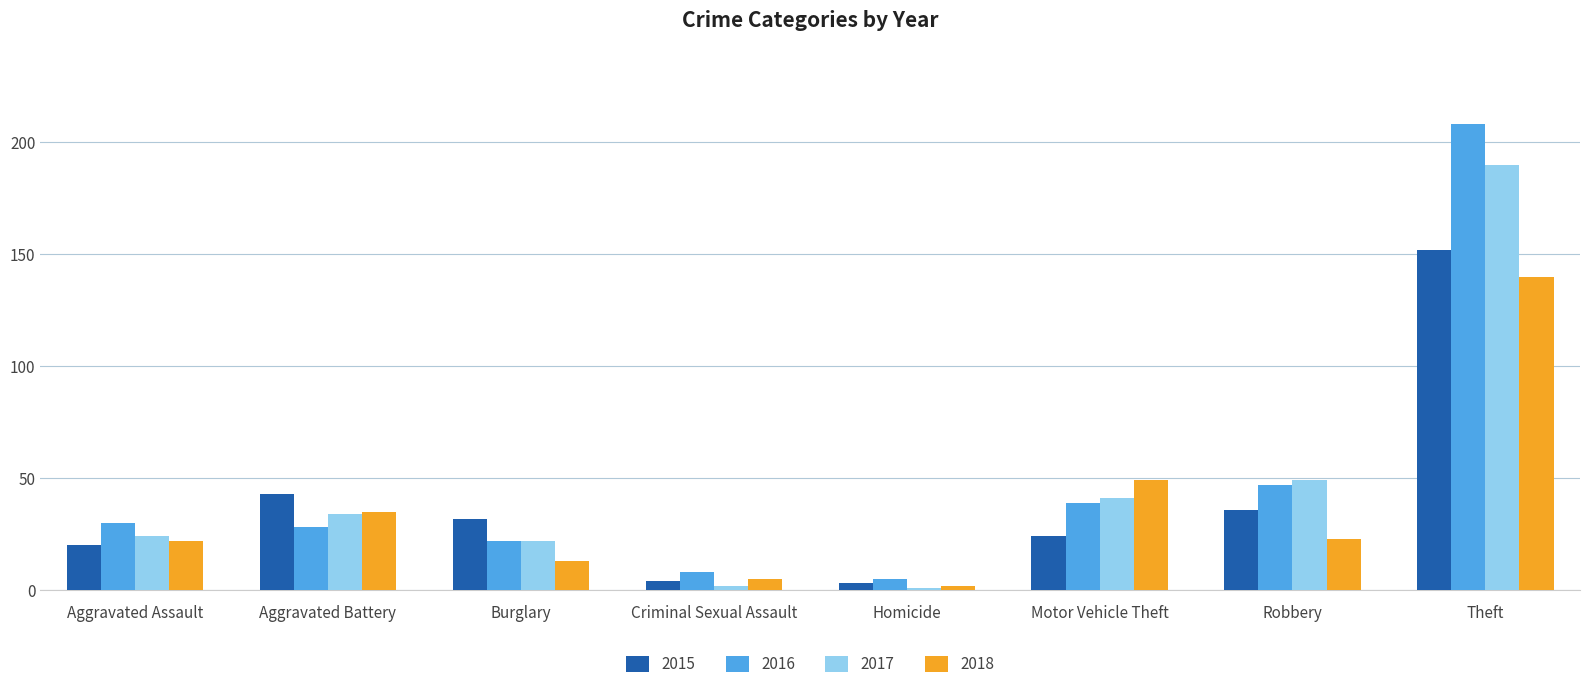

What is the sum of the 2015 values at Motor Vehicle Theft and Burglary?

56